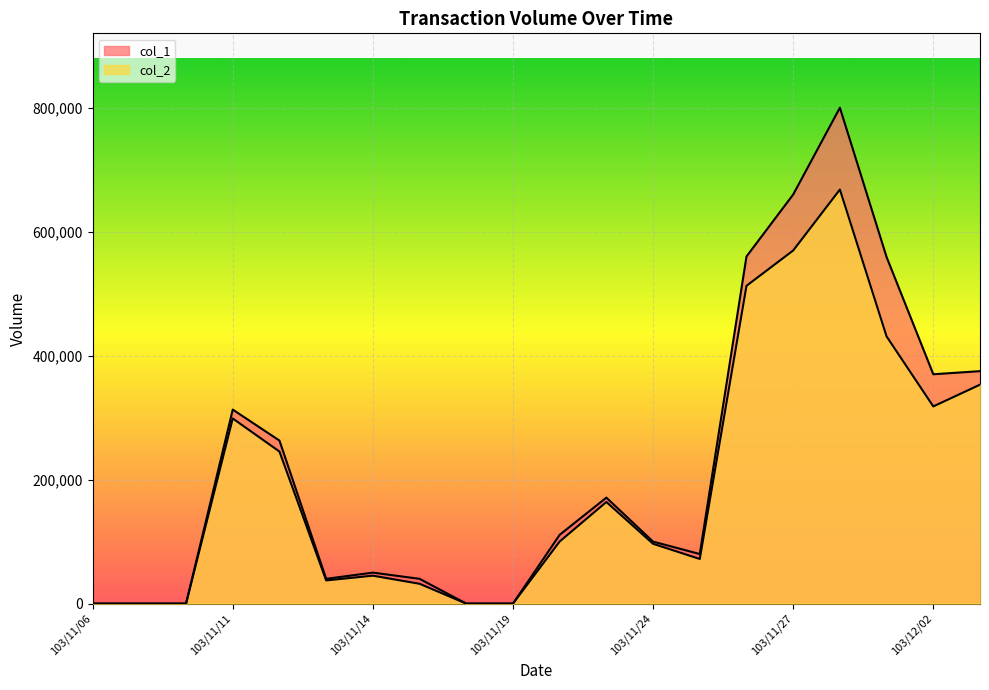

Which series has the largest total across all categories?

col_1